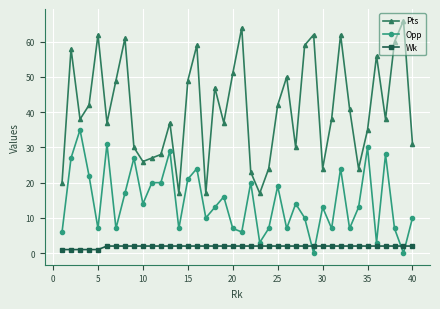

Reading right to left, what are all the values shown in this chart?

Pts: 31	66	60	38	56	35	24	41	62	38	24	62	59	30	50	42	24	17	23	64	51	37	47	17	59	49	17	37	28	27	26	30	61	49	37	62	42	38	58	20
Opp: 10	0	7	28	3	30	13	7	24	7	13	0	10	14	7	19	7	3	20	6	7	16	13	10	24	21	7	29	20	20	14	27	17	7	31	7	22	35	27	6
Wk: 2	2	2	2	2	2	2	2	2	2	2	2	2	2	2	2	2	2	2	2	2	2	2	2	2	2	2	2	2	2	2	2	2	2	2	1	1	1	1	1